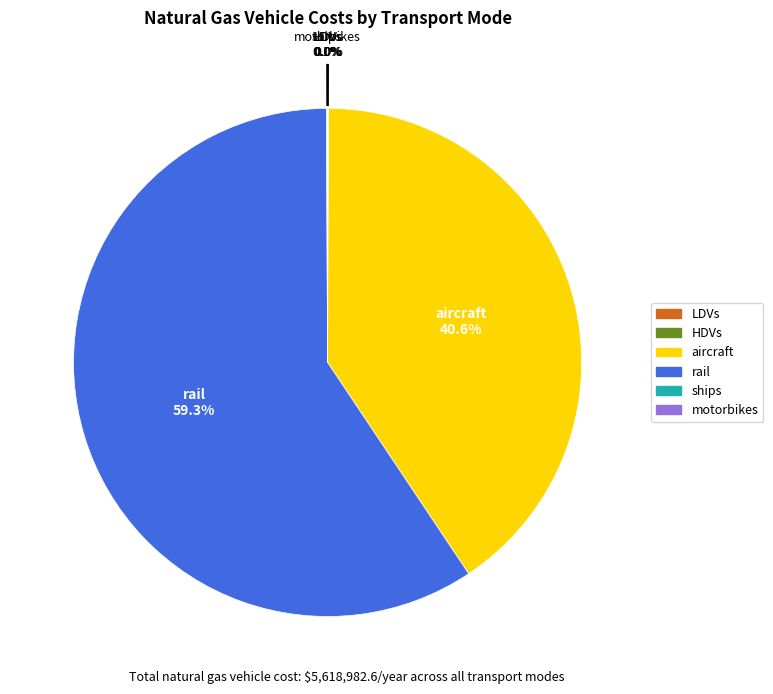

Which has a higher value, aircraft or rail?

rail